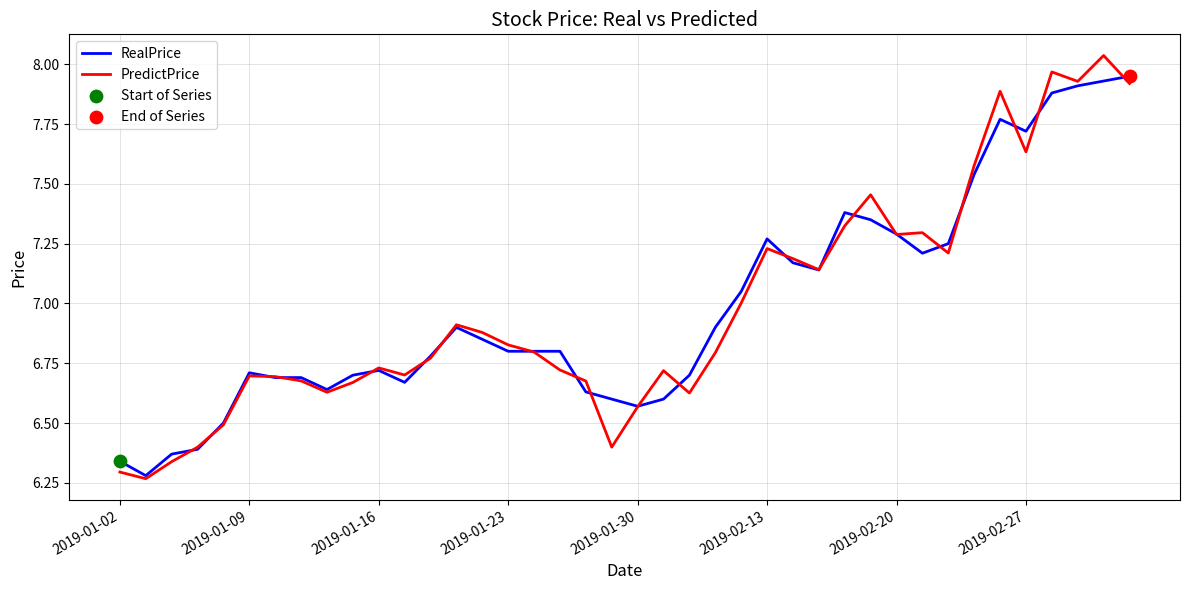

At how many categories does at least one series exceed 6?

40